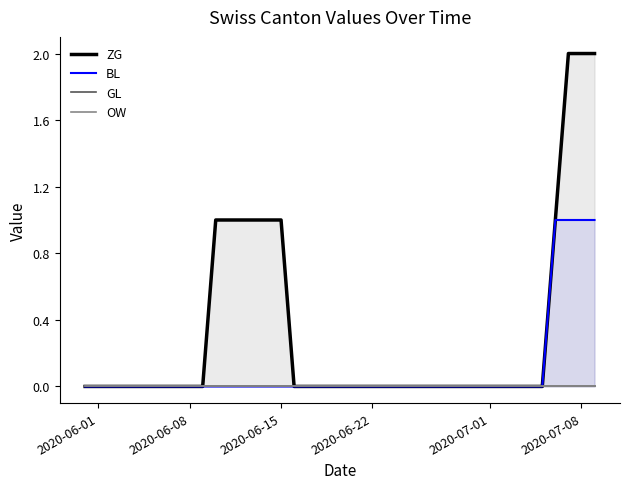

At which label does ZG reach its minimum?

2020-06-01